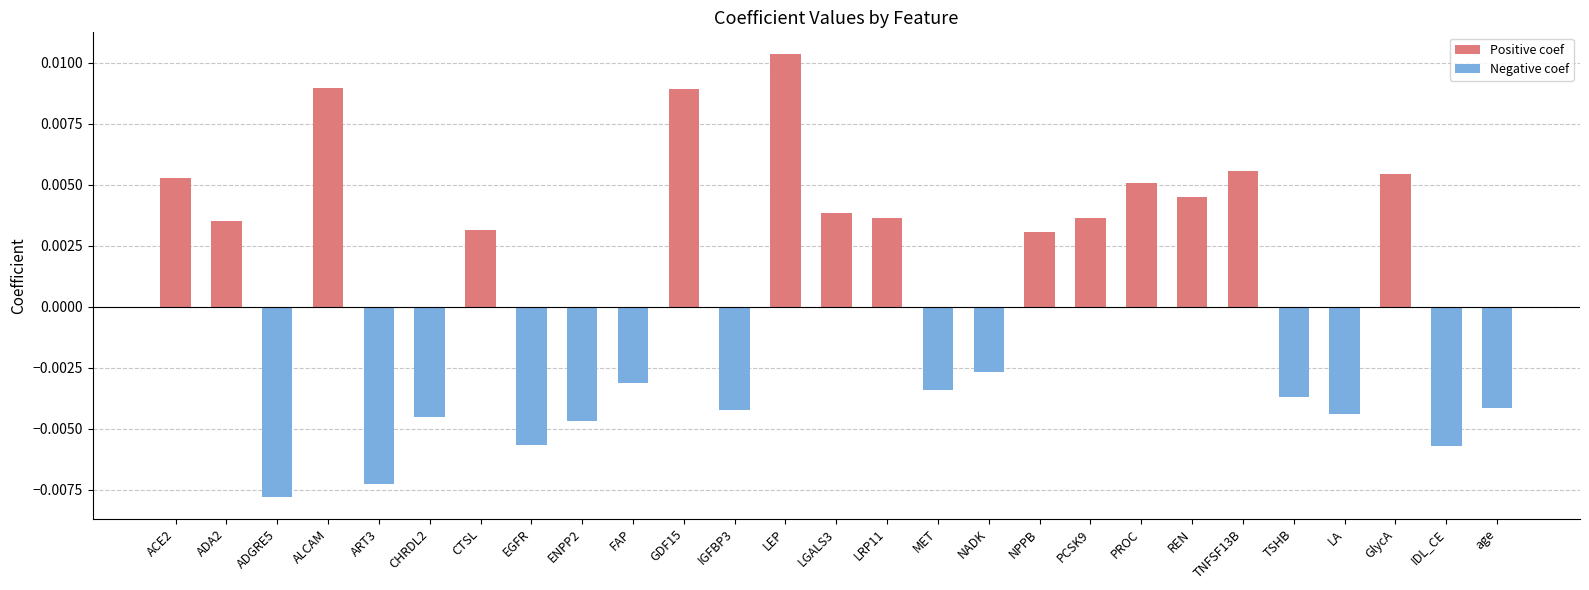

How many data points are above 0?

14